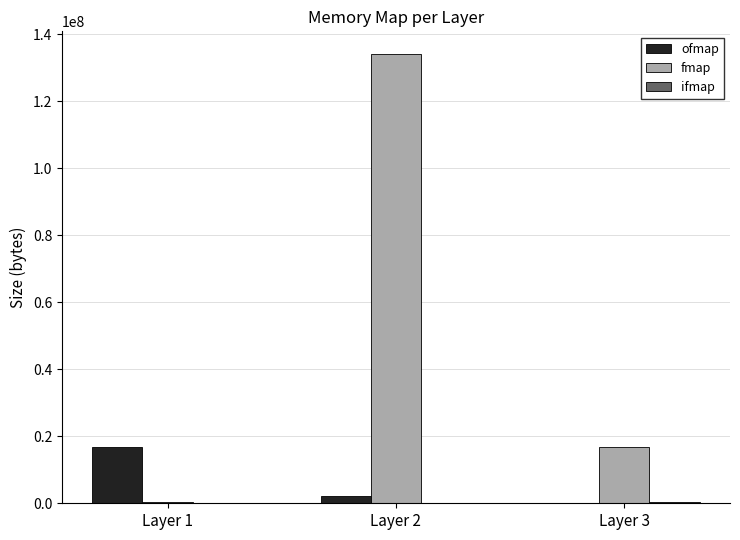

Between Layer 1 and Layer 2, which series saw the biggest shift?

fmap